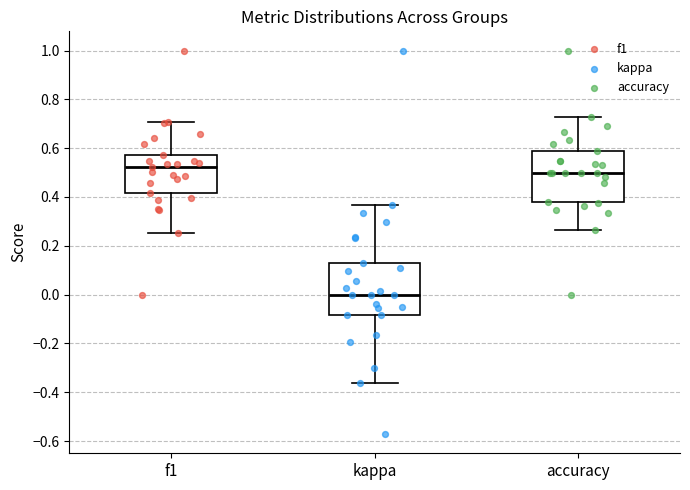

Reading left to right, transcribe this box plot: for each box, give where its median line is, the range the box spans, and where its two whiskers end, as read against the y-axis. The values are not printed on the chart, so give them approximately, as read against the axis.

f1: median 0.52, box 0.42 to 0.58, whiskers 0.26 to 0.70
kappa: median 0.00, box -0.08 to 0.12, whiskers -0.36 to 0.36
accuracy: median 0.50, box 0.38 to 0.58, whiskers 0.26 to 0.72